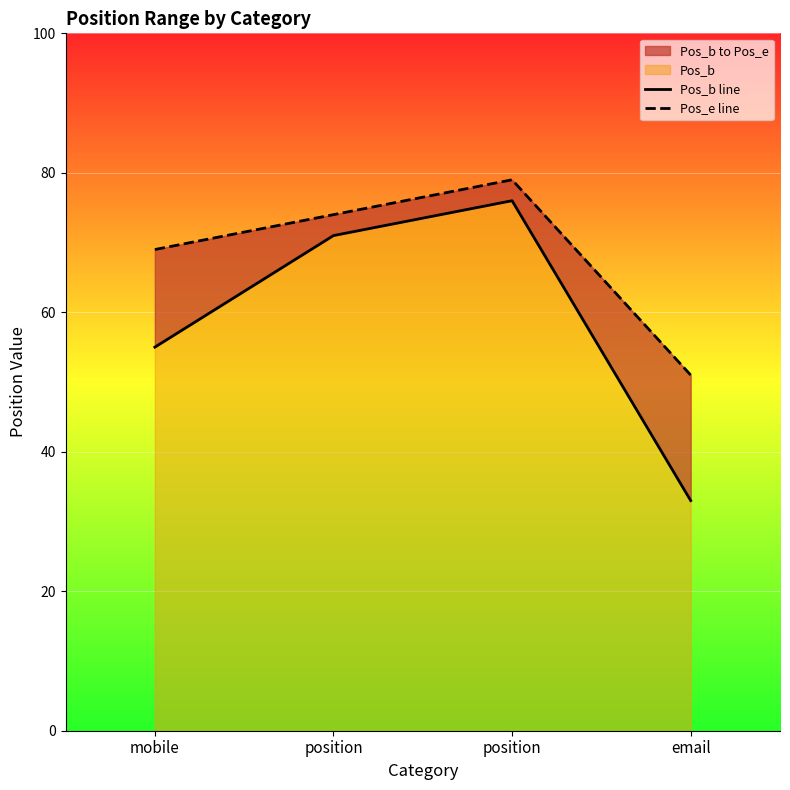

Which series changed the most between position and position?

Pos_b line